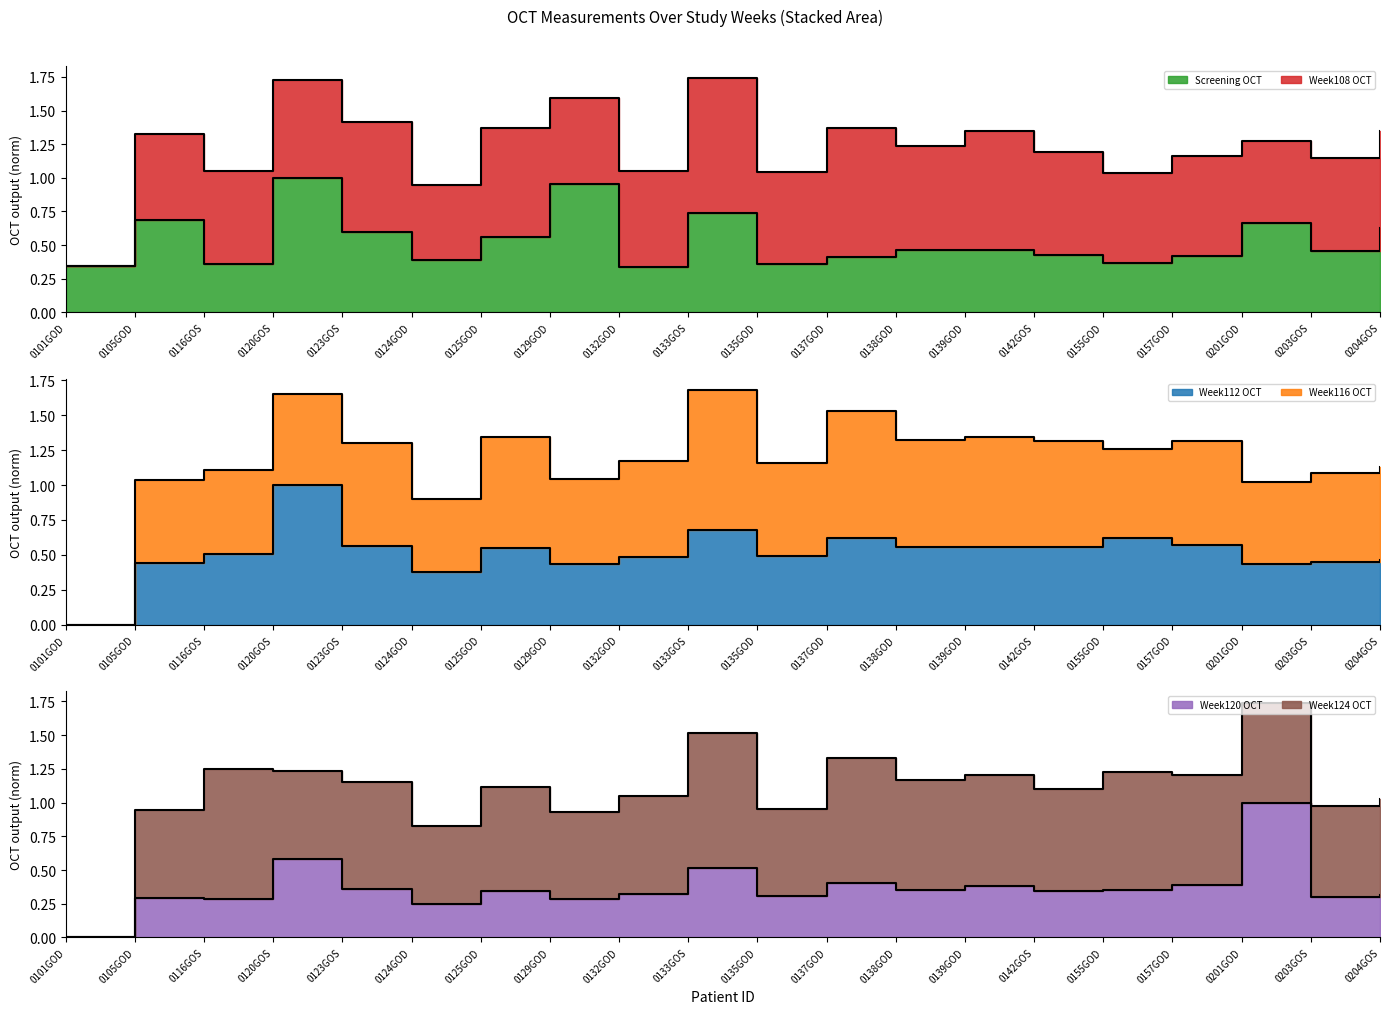

What is the label of the 9th point from the left?

0132GOD